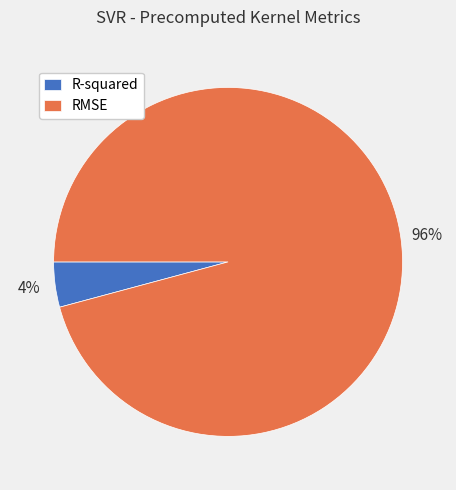

To the nearest percent, what is the difference between the largest and smallest slice percentages?

92%